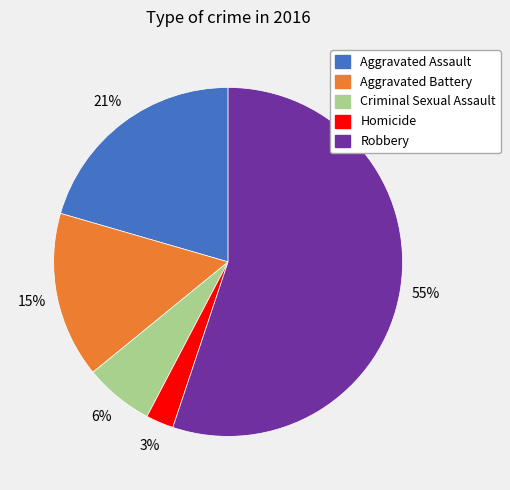

Which category has the smallest portion of the pie?

Homicide